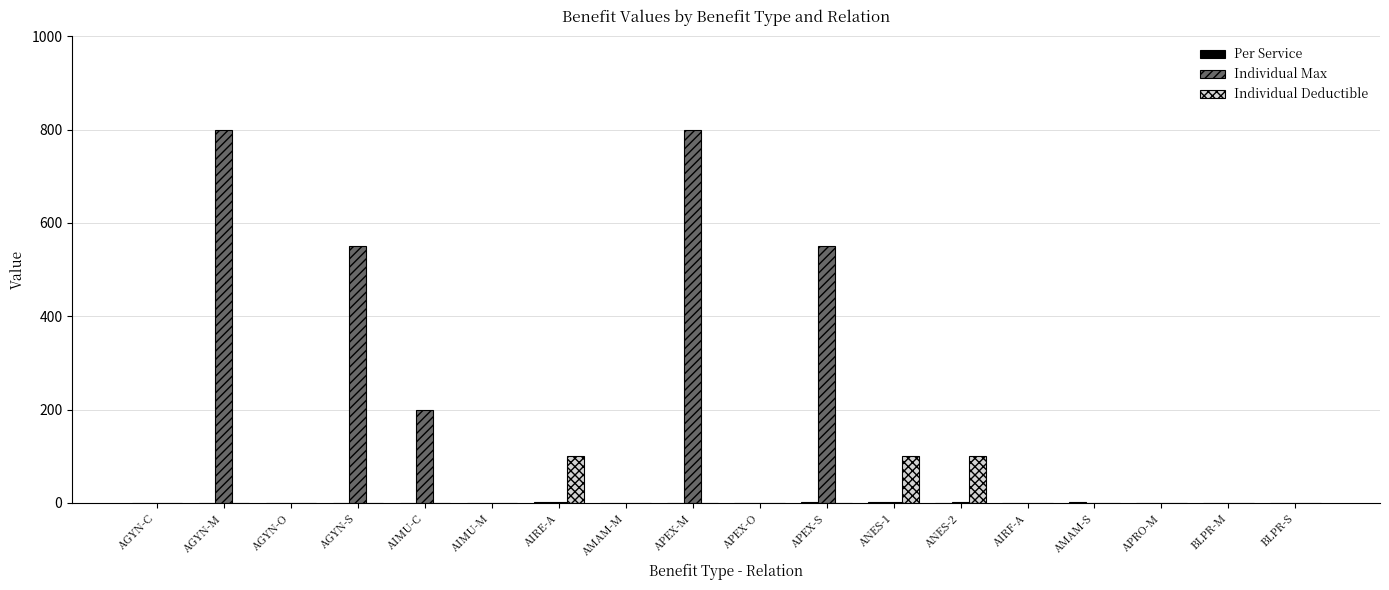

Which series has the widest spread of values?

Individual Max